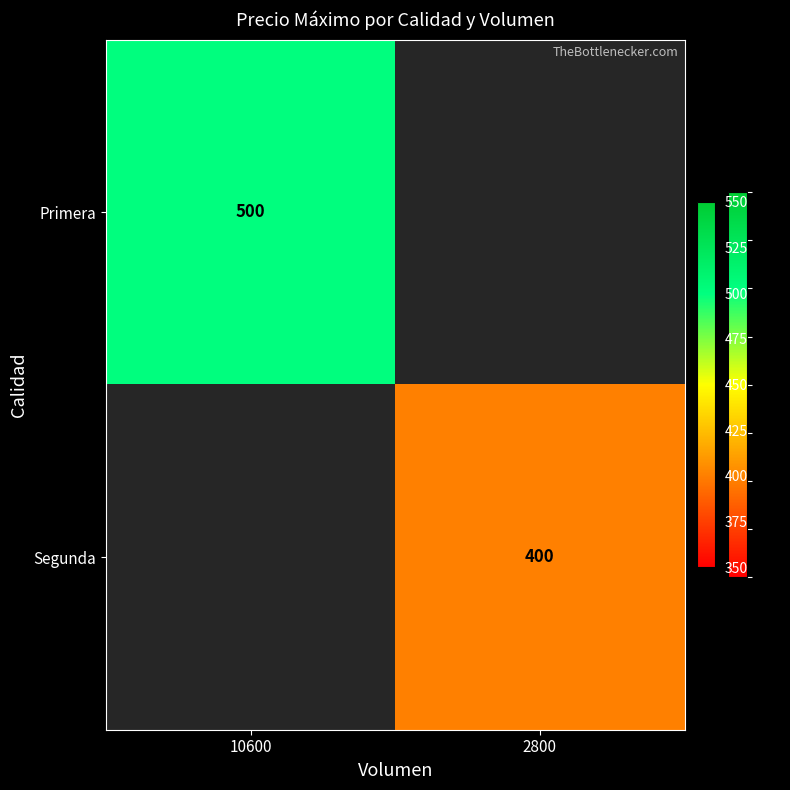

Is the value of Segunda at 2800 greater than the value of Primera at 10600?

No